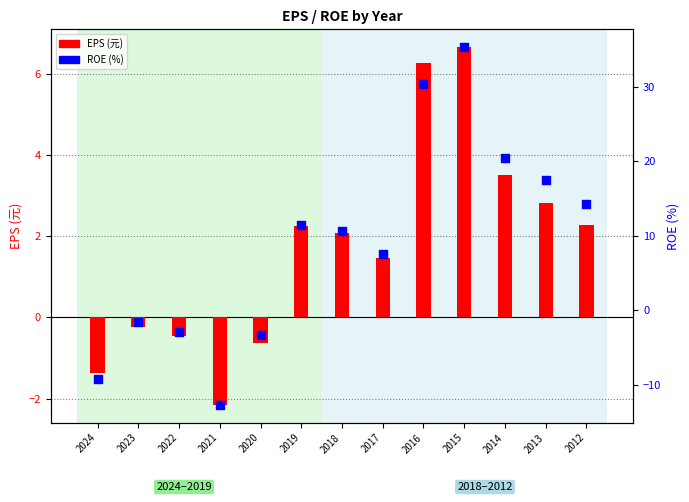

At how many categories does at least one series exceed 13?

5